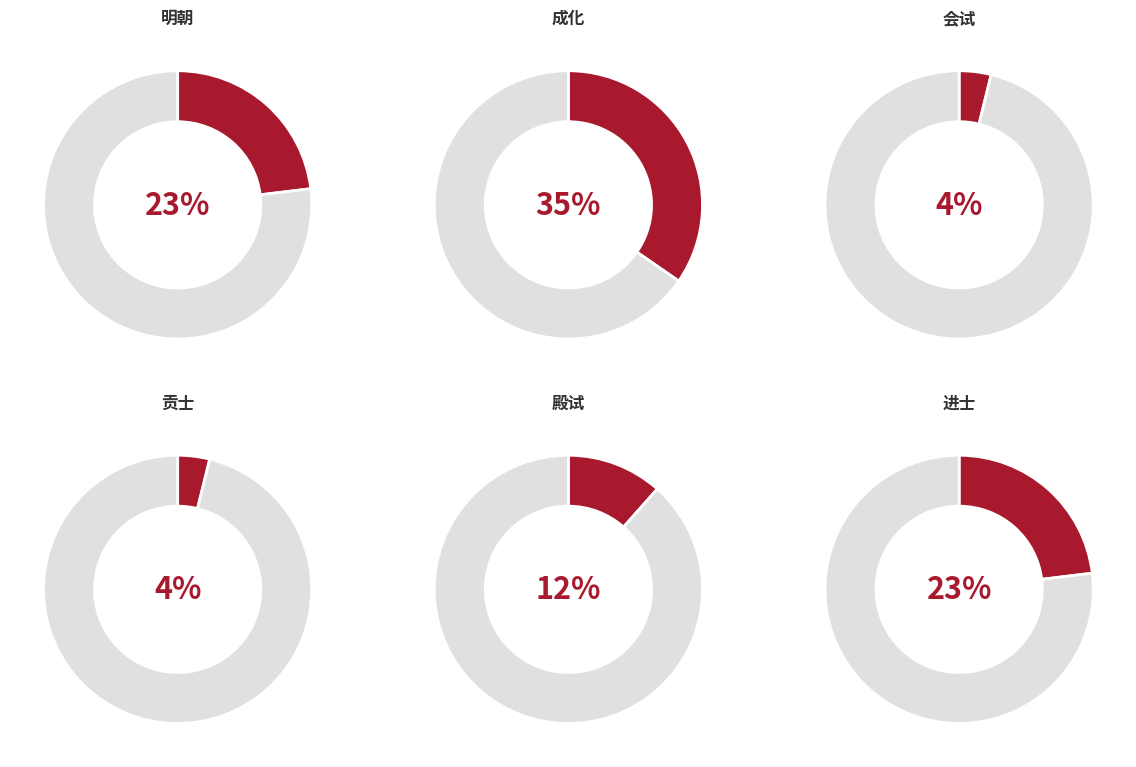

To the nearest percent, what percentage of the pie is 明朝?

23%